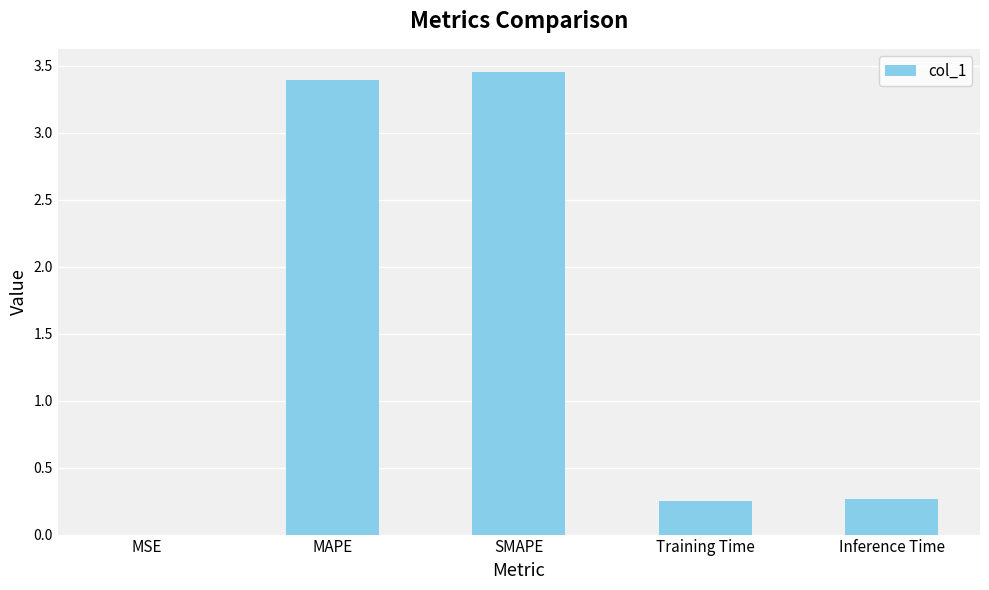

True or false: the data shows 5.2 at SMAPE.

False